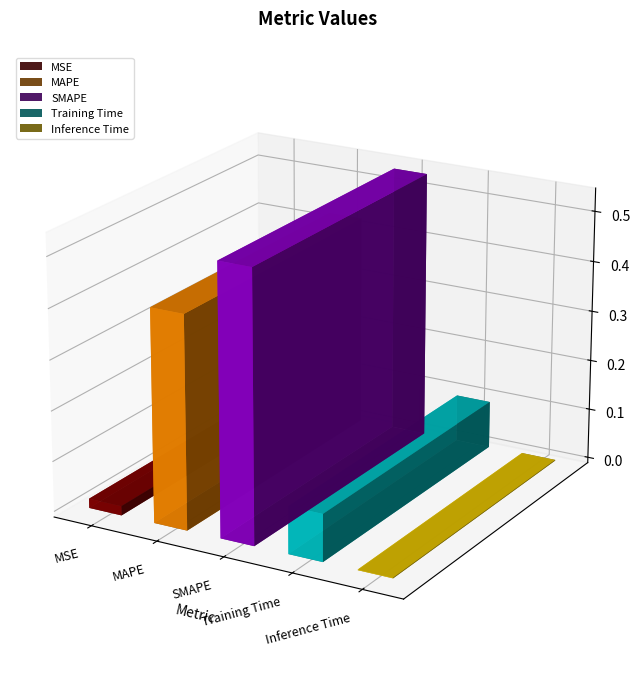

What is the label of the 4th bar from the right?

MAPE